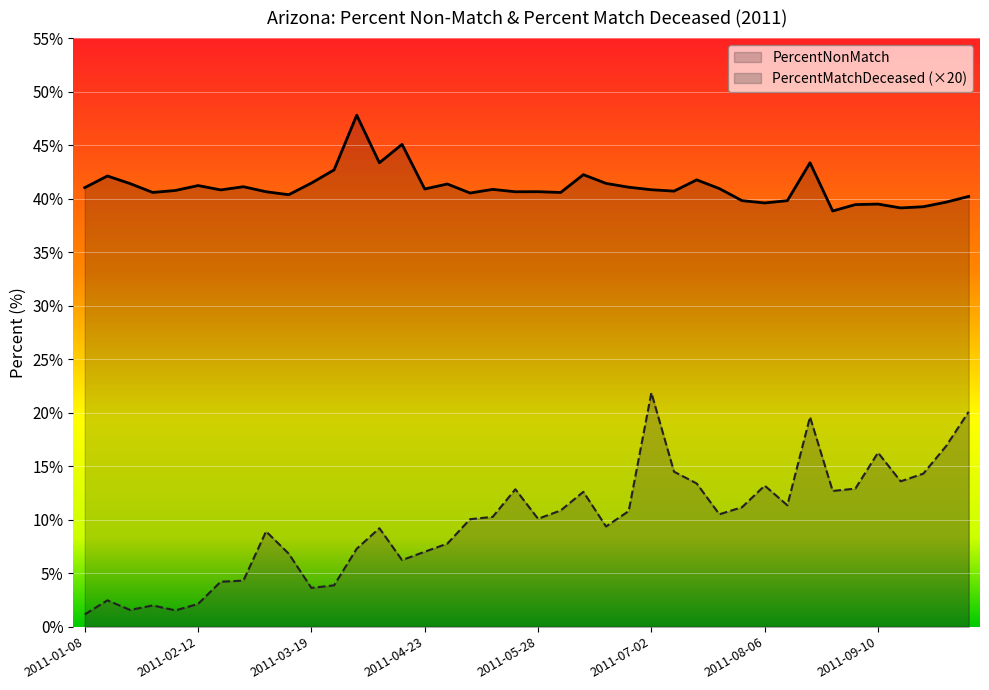

What is the smallest value displayed?

1.1